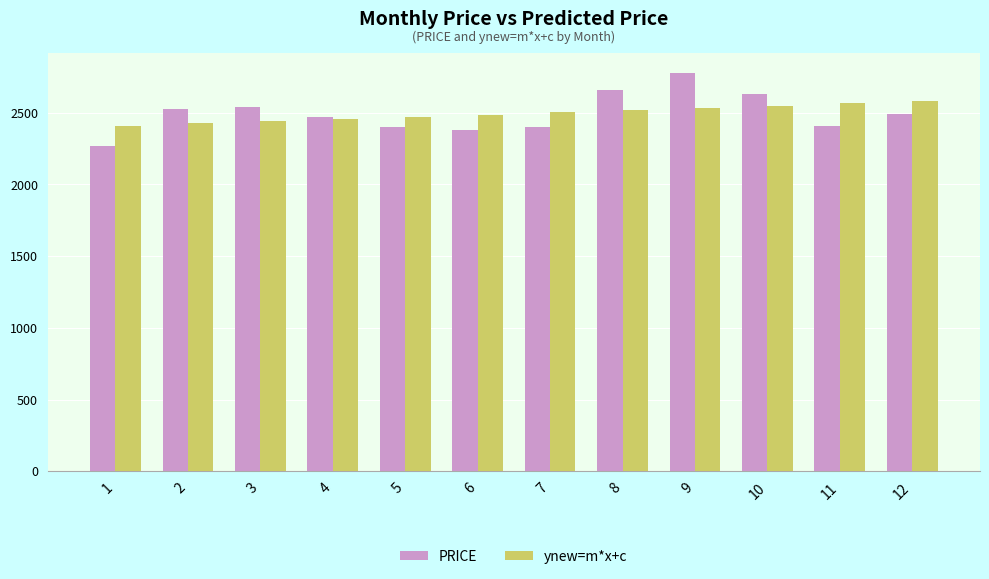

What is the total value across all series at 9?

5314.5